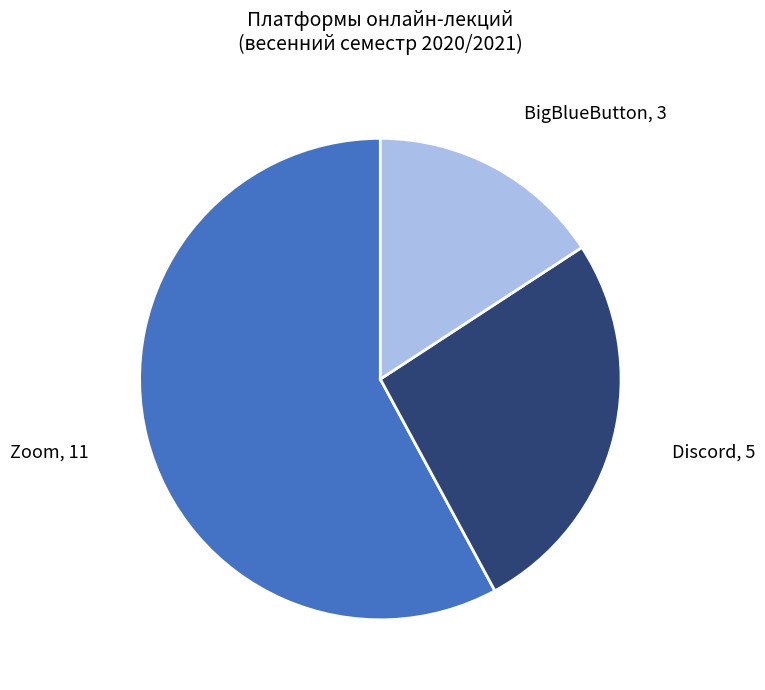

How many slices are in this pie chart?

3